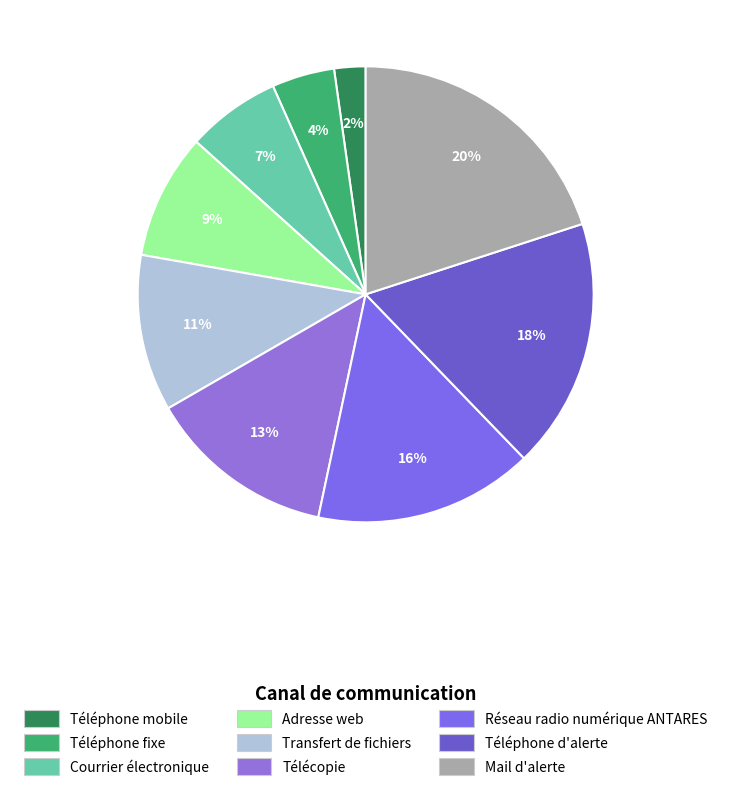

Is it true that Mail d'alerte is 20% of the pie?

True